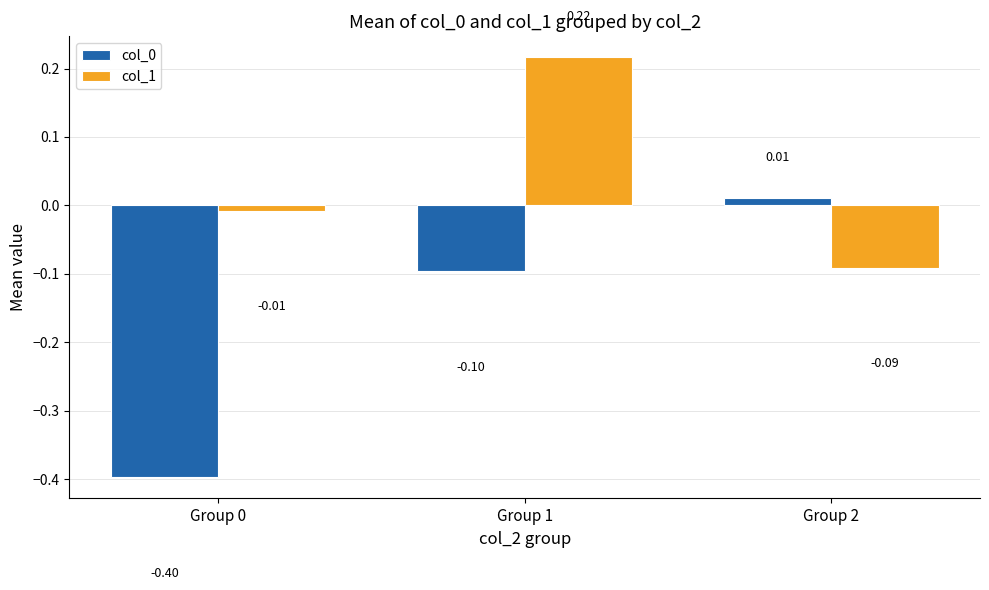

How many bars are there in total?

6